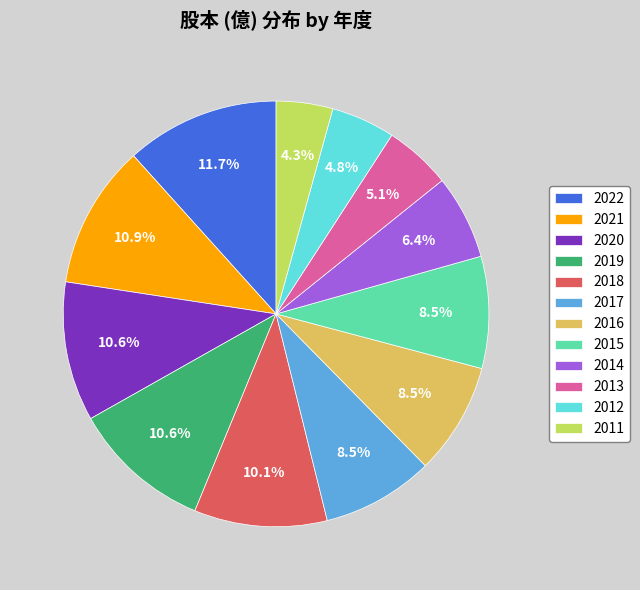

Which slice is the smallest?

2011